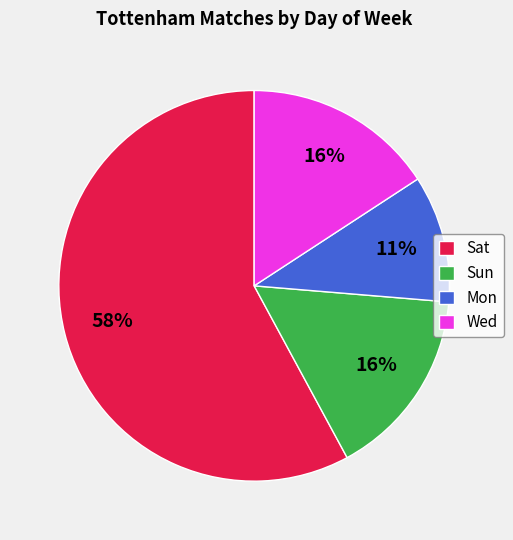

Combined, do Sat and Sun account for over 50%?

Yes